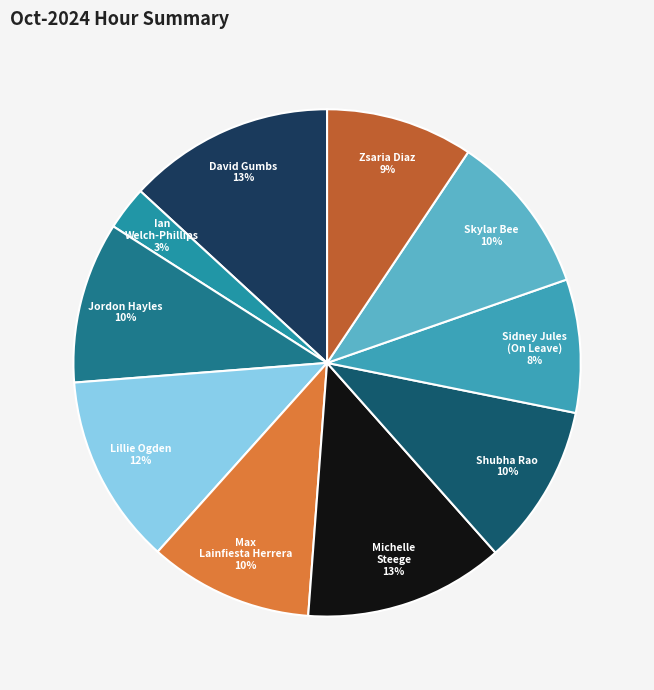

Count the number of slices in the pie.

10